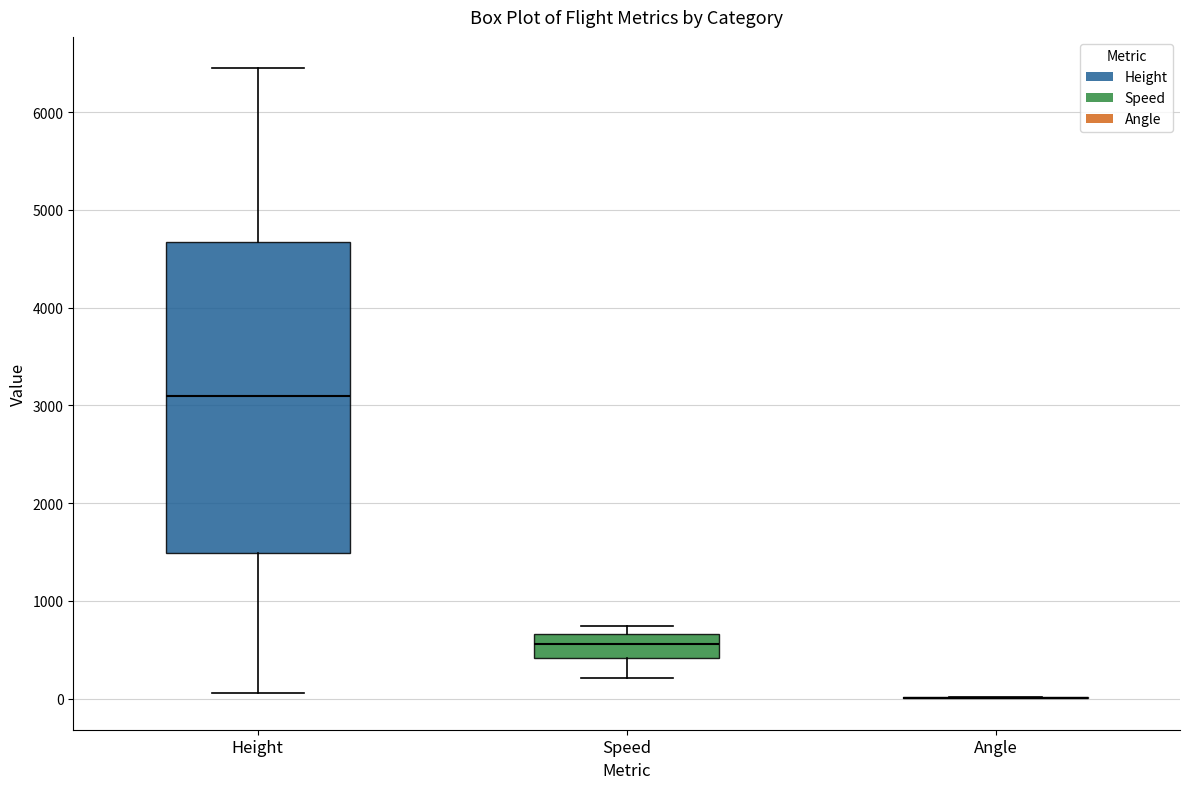

Comparing the boxes themselves (not the whiskers), which one is the tallest?

Height